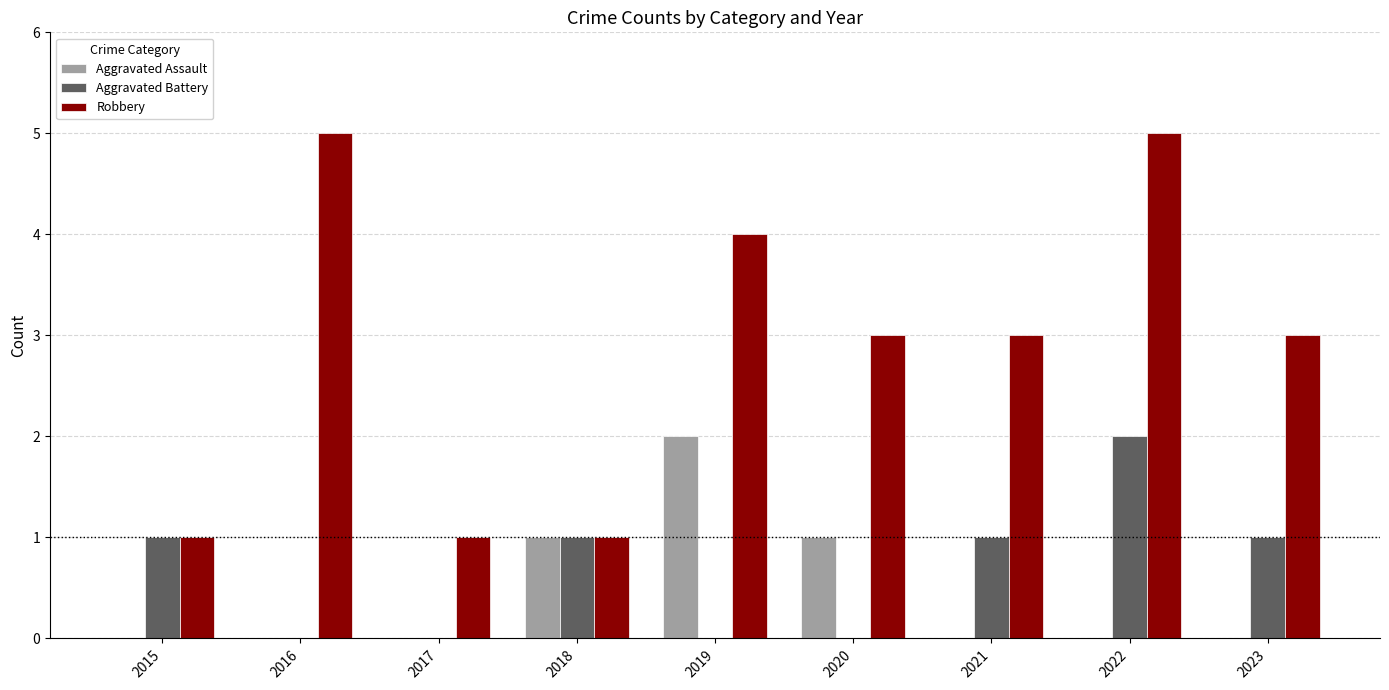

Reading left to right, extract all data points from this chart.

Aggravated Assault: 2015=0	2016=0	2017=0	2018=1	2019=2	2020=1	2021=0	2022=0	2023=0
Aggravated Battery: 2015=1	2016=0	2017=0	2018=1	2019=0	2020=0	2021=1	2022=2	2023=1
Robbery: 2015=1	2016=5	2017=1	2018=1	2019=4	2020=3	2021=3	2022=5	2023=3